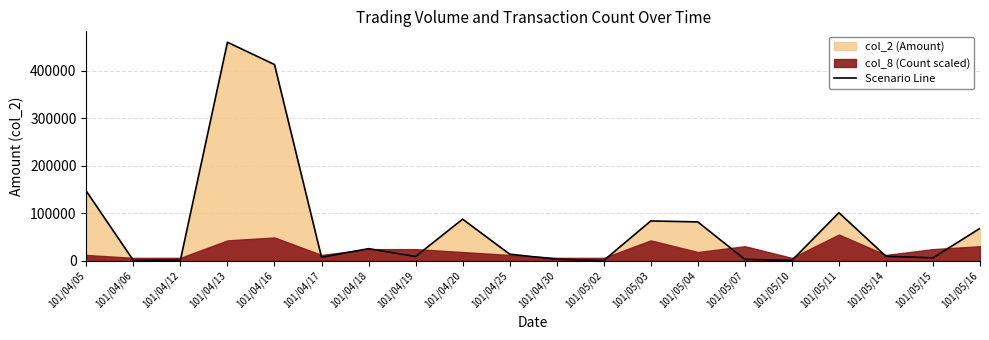

The value at 101/05/14 is 9480. True or false?

True